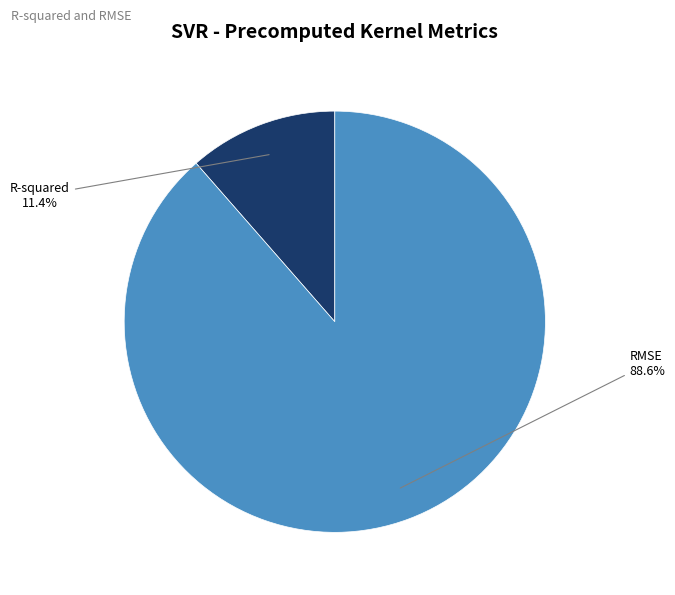

How many segments does this pie chart have?

2